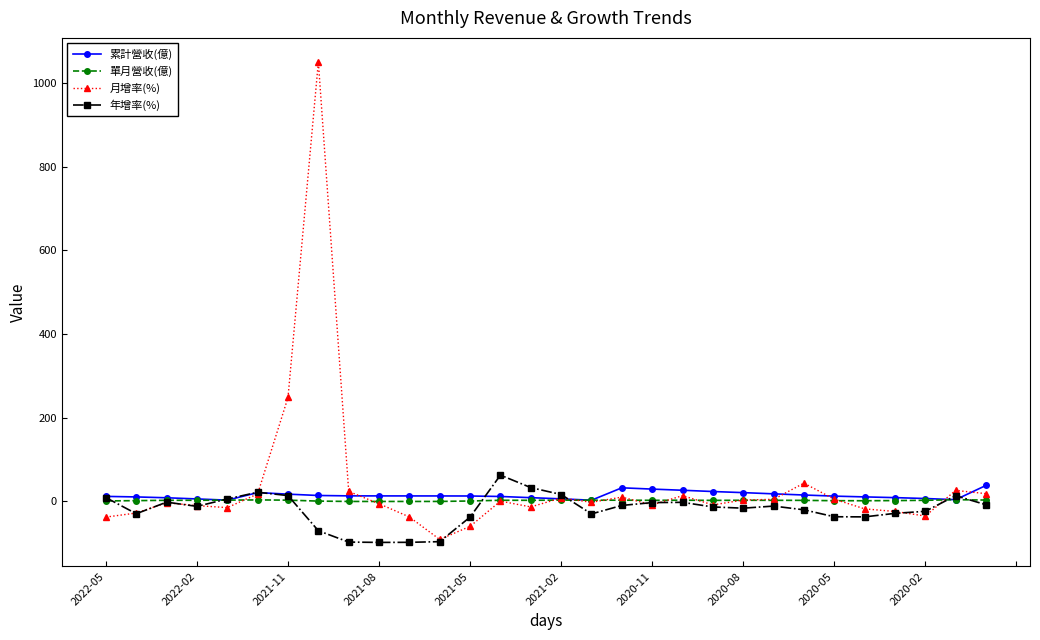

Does the chart display data point markers on the line(s)?

Yes